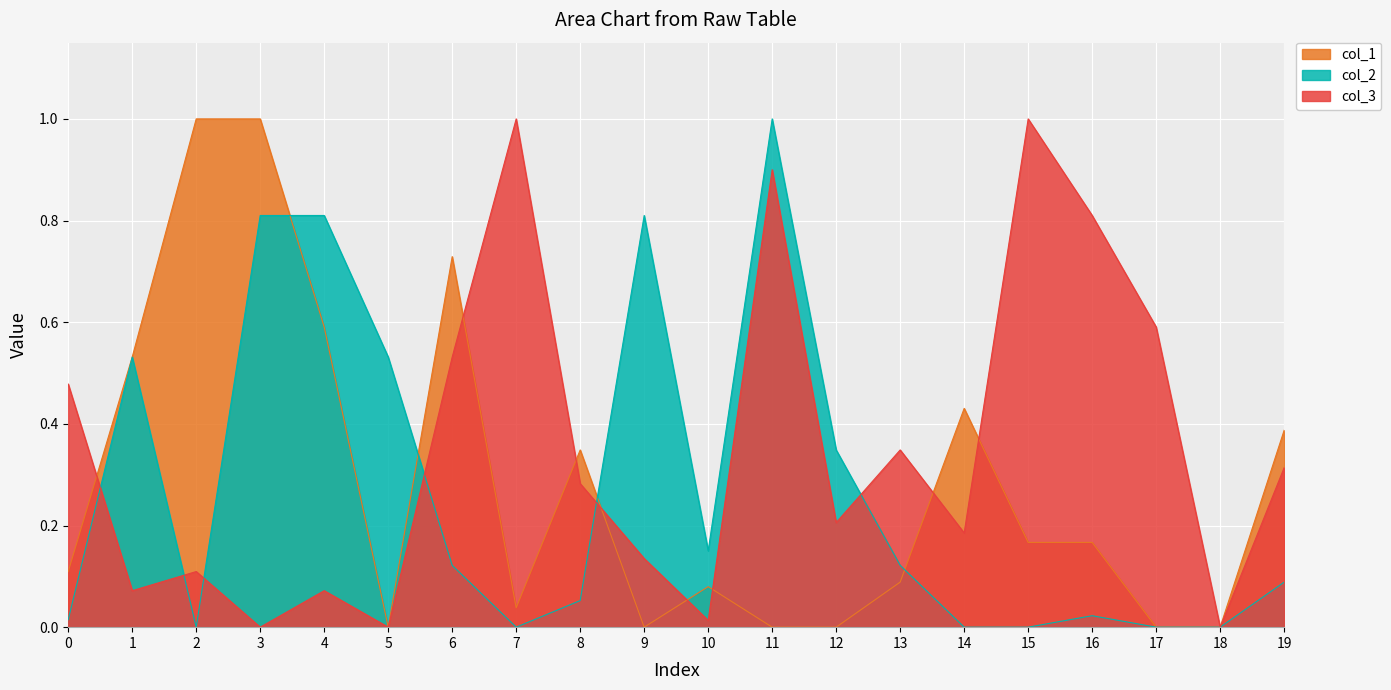

Which series has the largest range (max minus min)?

col_1